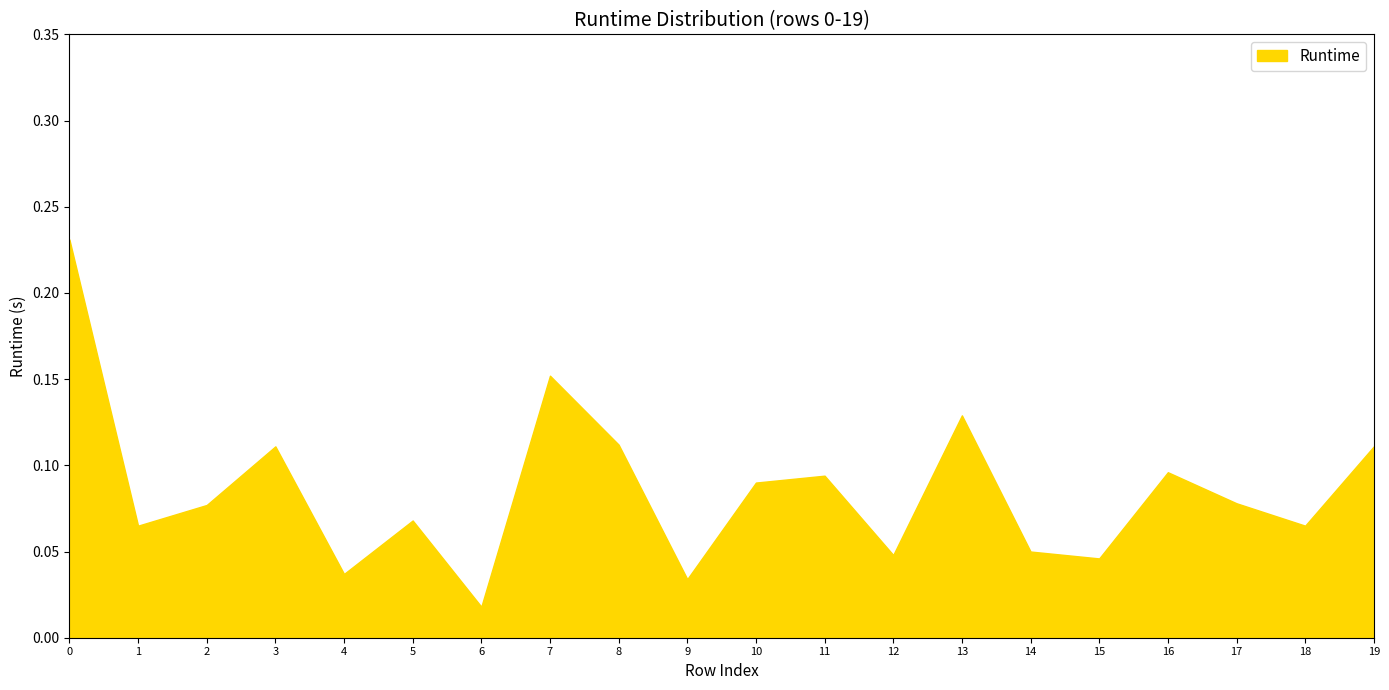

Which category has the lowest value across all series?

6